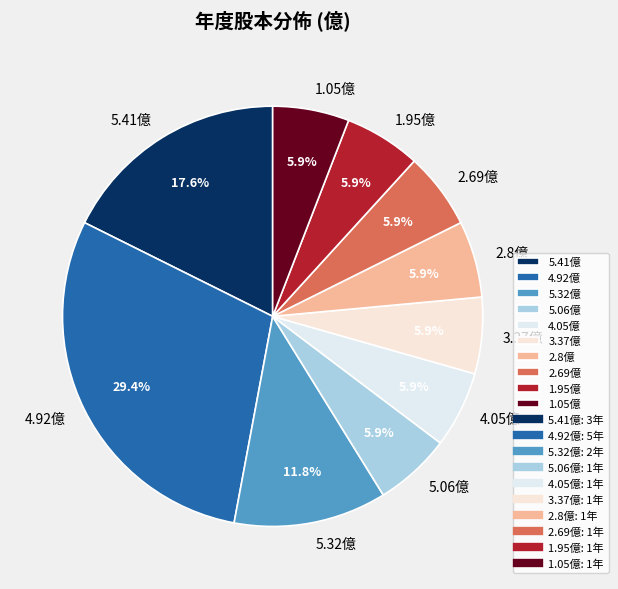

Do 5.06億 and 4.05億 together represent more than half of the pie?

No